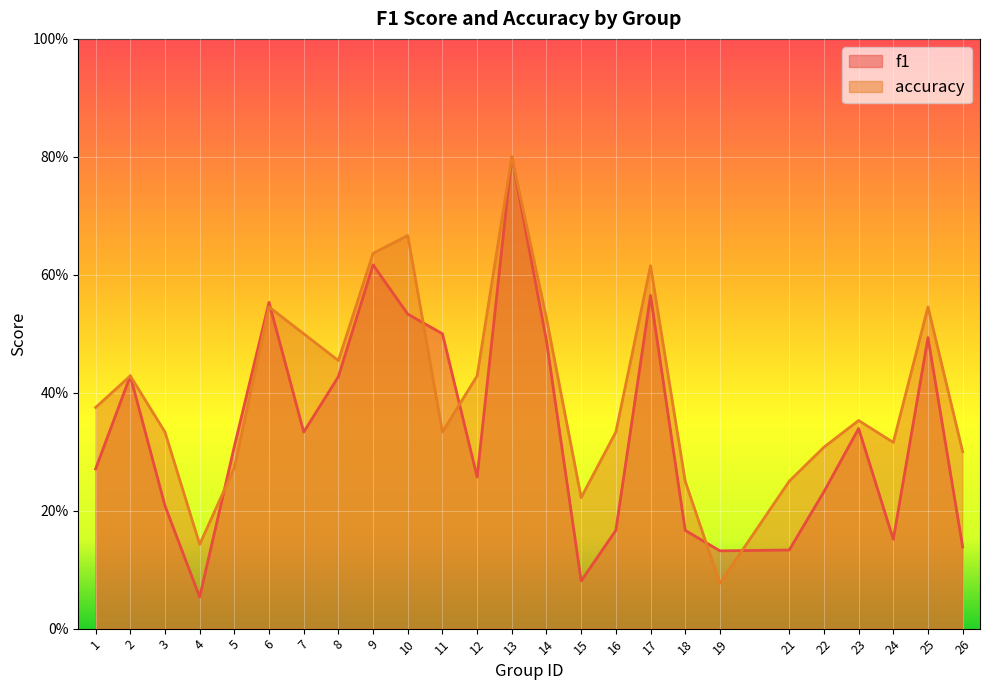

Where is the first local maximum for accuracy?

2